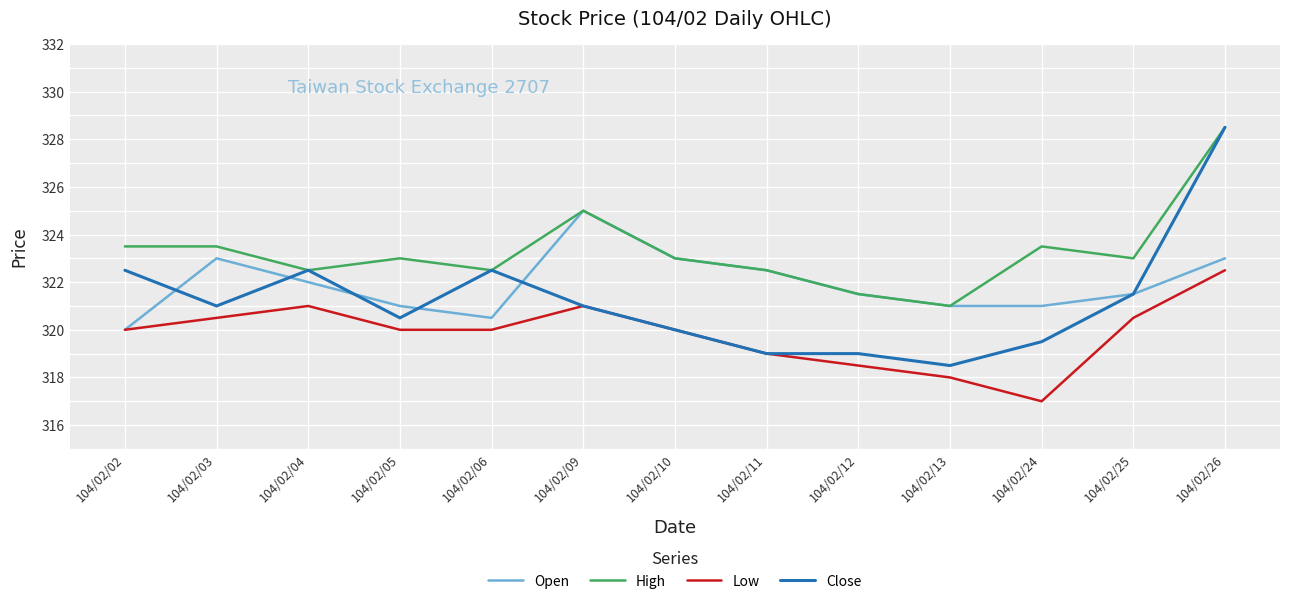

Rank the series by their average value, from highest to lowest.

High, Open, Close, Low